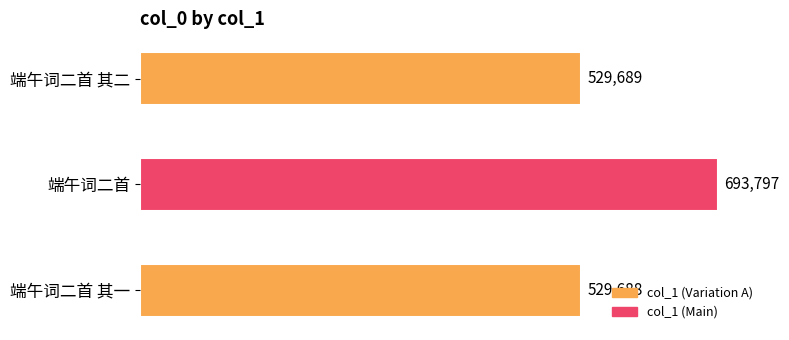

List the labels in order of value, largest first.

端午词二首, 端午词二首 其二, 端午词二首 其一